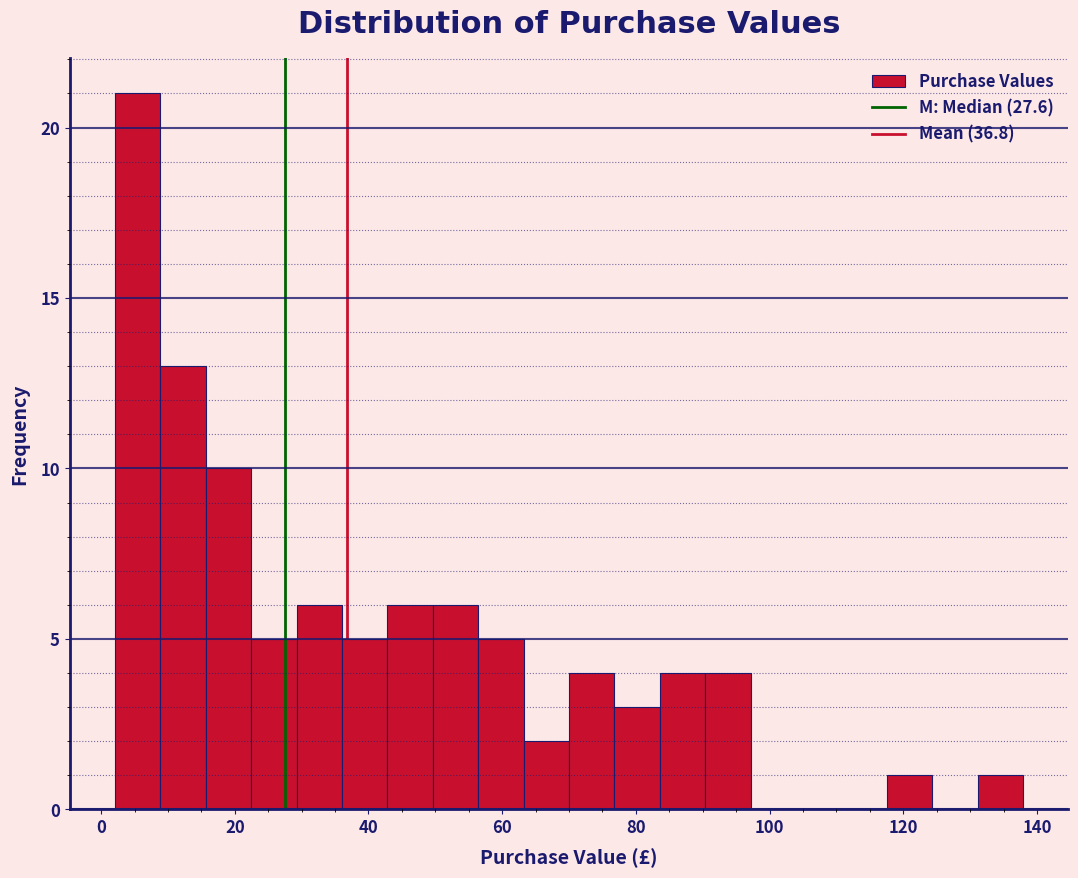

Around what value on the x-axis is the tallest bar? Give the approximate position of its centre, as read against the axis.

6